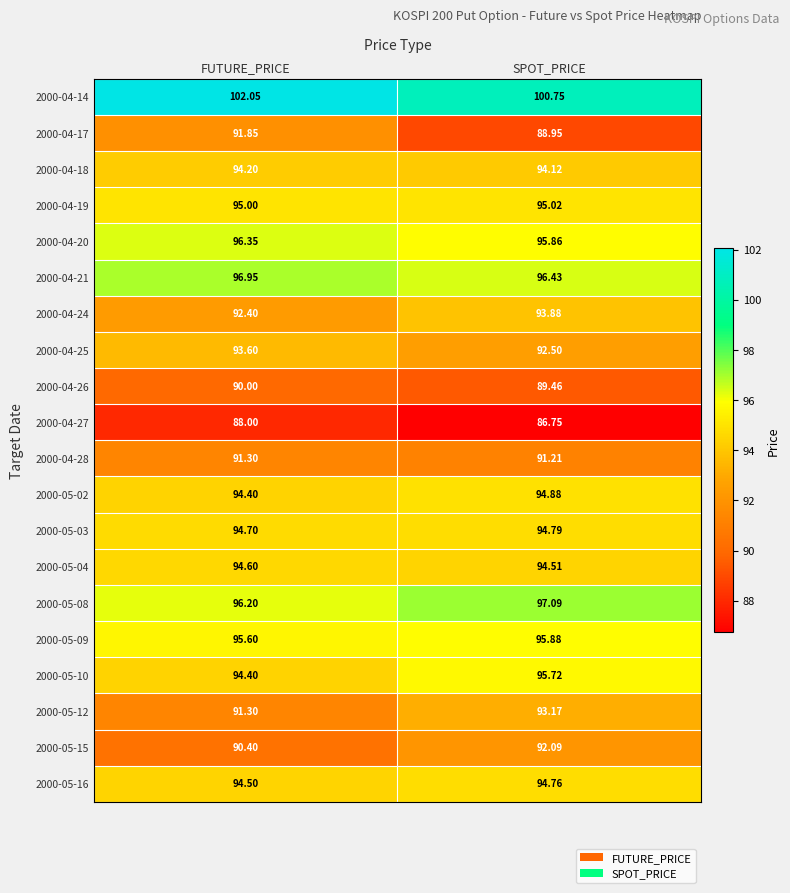

Which category has the highest value across all series?

FUTURE_PRICE